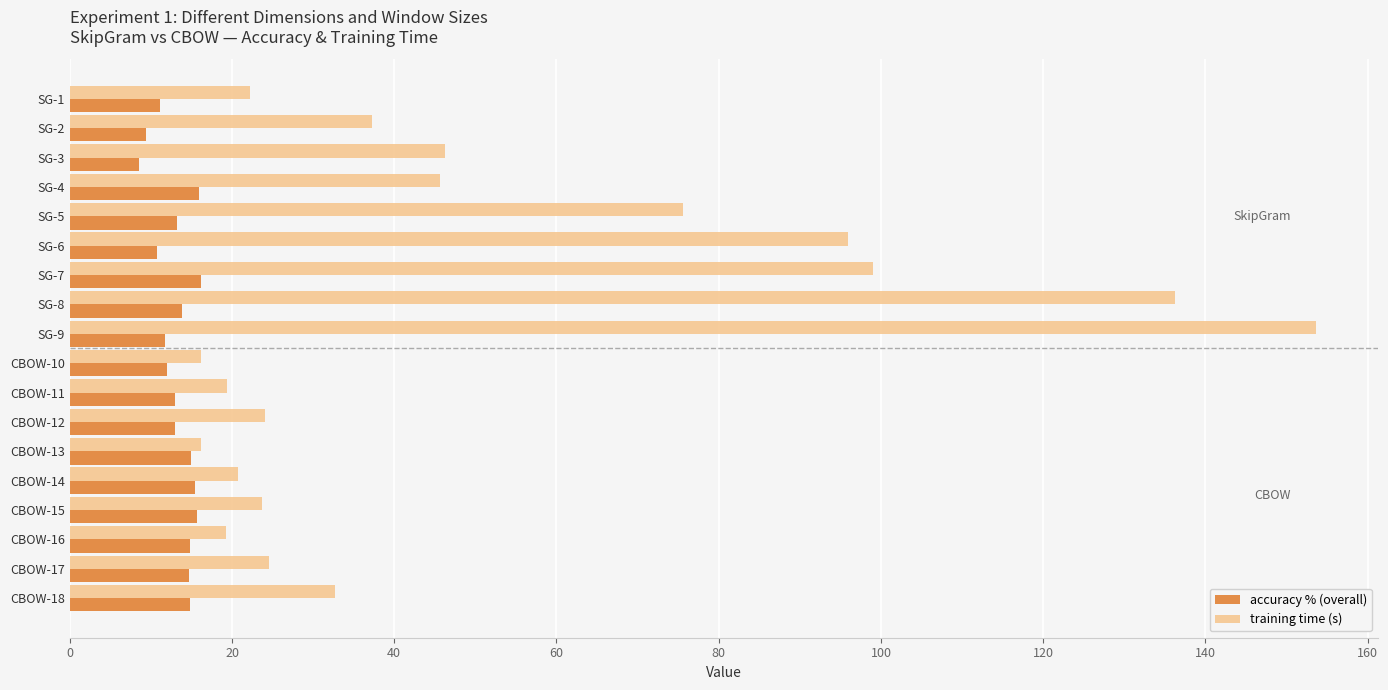

At how many categories does at least one series exceed 84?

4